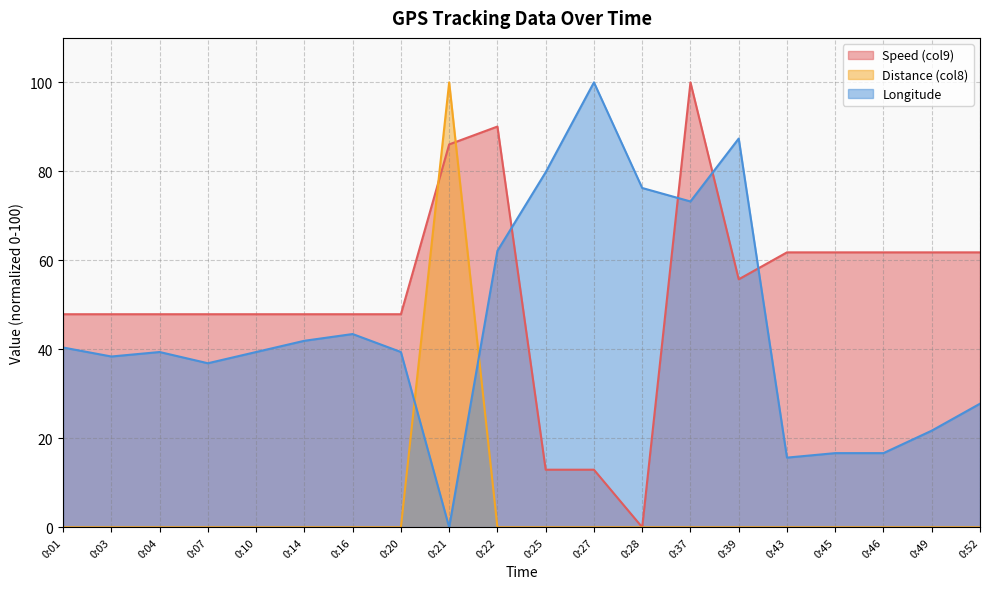

What is the difference between the maximum and minimum values in the Longitude series?

100.0